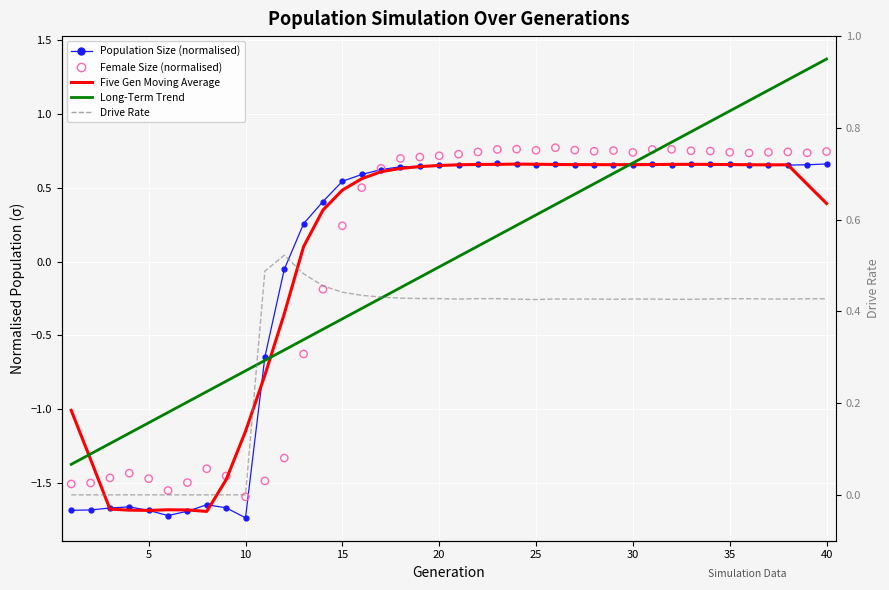

What are all the series names shown in the legend?

Population Size (normalised), Five Gen Moving Average, Long-Term Trend, Female Size (normalised), Drive Rate (rate_dr)